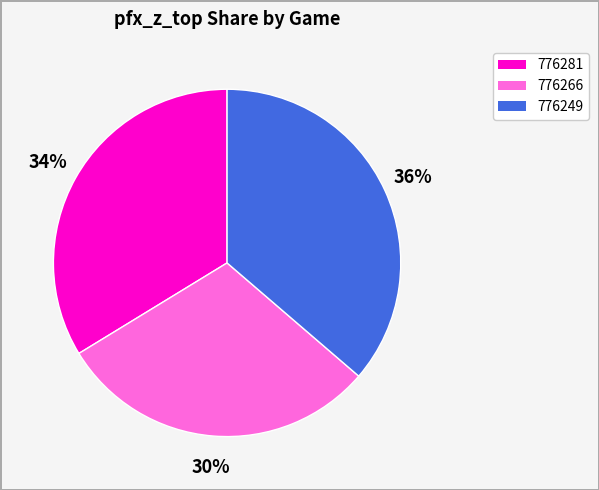

To the nearest percent, what portion does 776281 represent?

34%